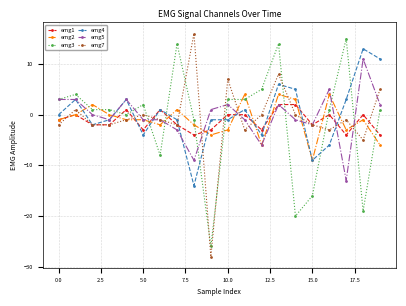

True or false: emg3 has more than 0 points higher than both neighbors.

True